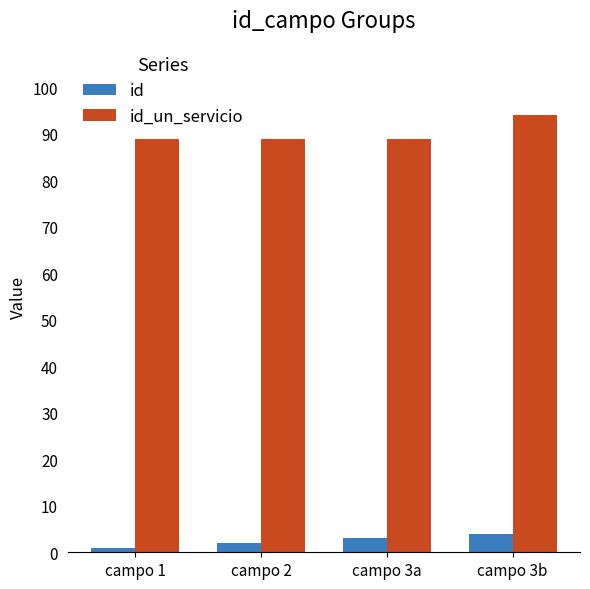

What is the approximate value of id at campo 3a?

3